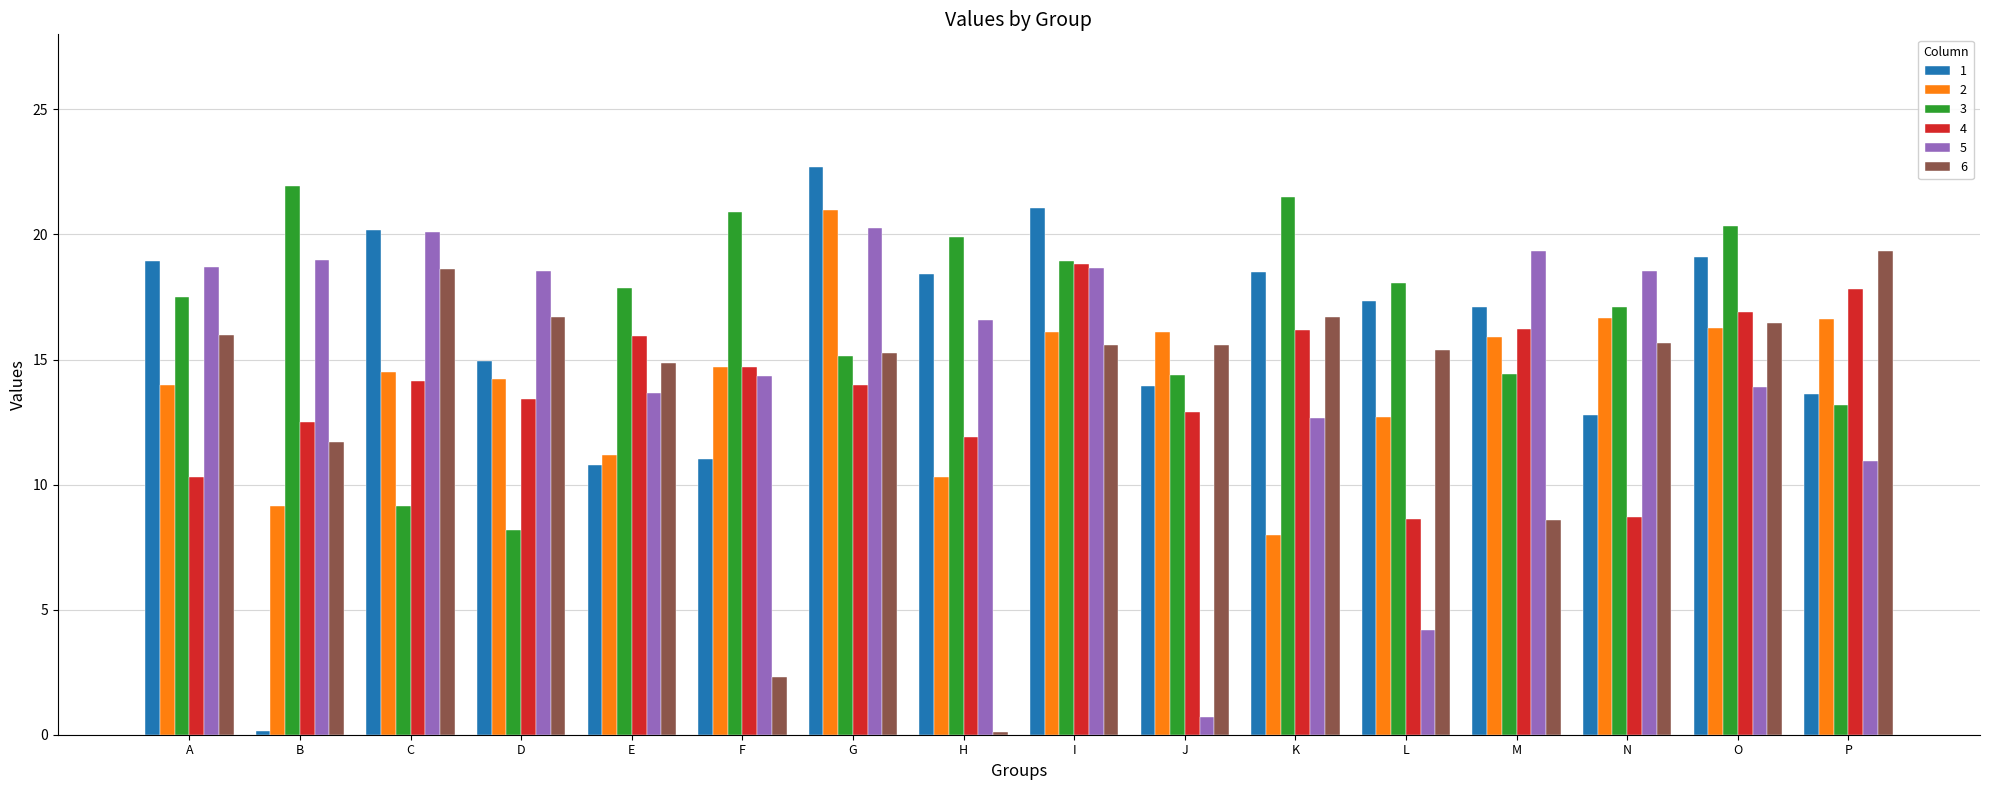

What is the sum of all 3 values?

268.4